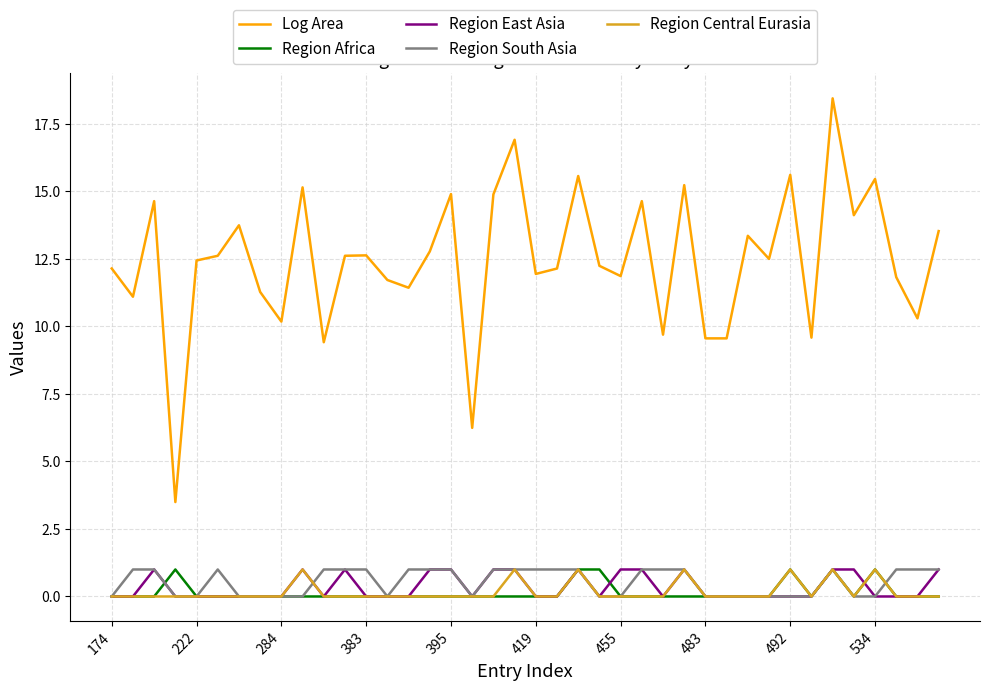

True or false: Region Central Eurasia and Log Area cross at least once.

False